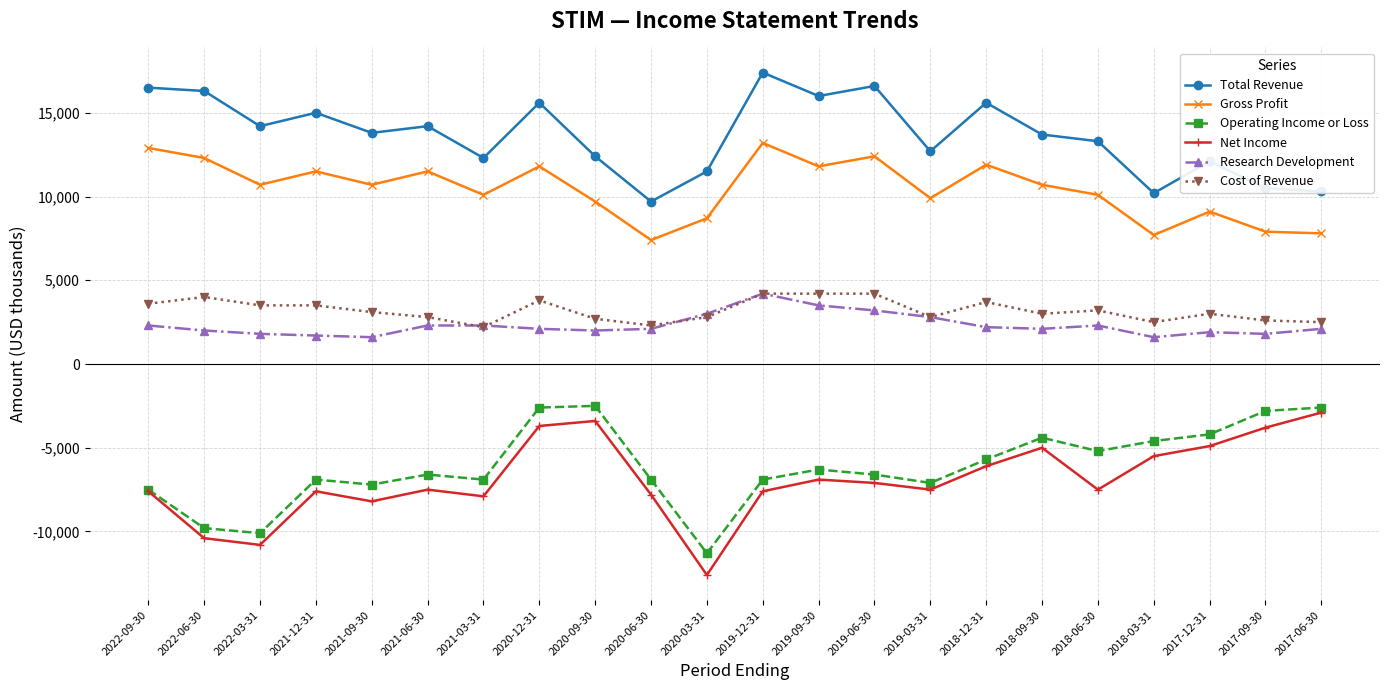

What position from the right is 2018-06-30?

5